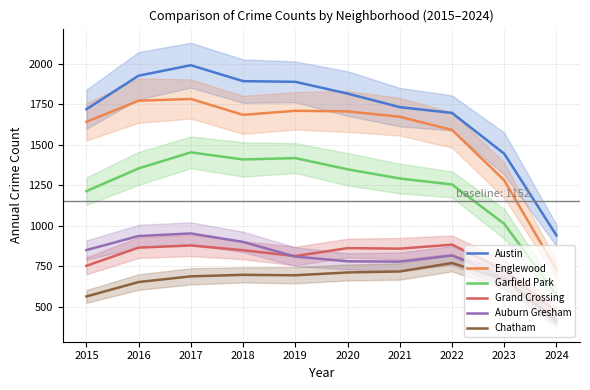

List the labels in order of Auburn Gresham value, largest first.

2017, 2016, 2018, 2015, 2022, 2019, 2020, 2021, 2023, 2024